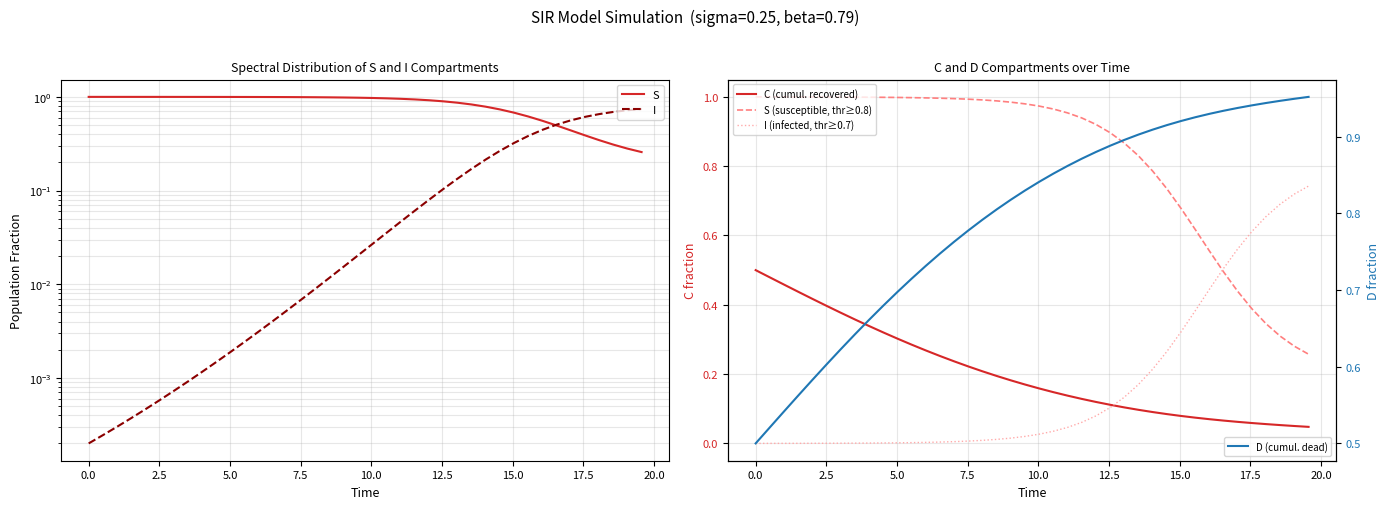

What is the difference between the maximum and minimum values in the I (infected, thr≥0.7) series?

0.7